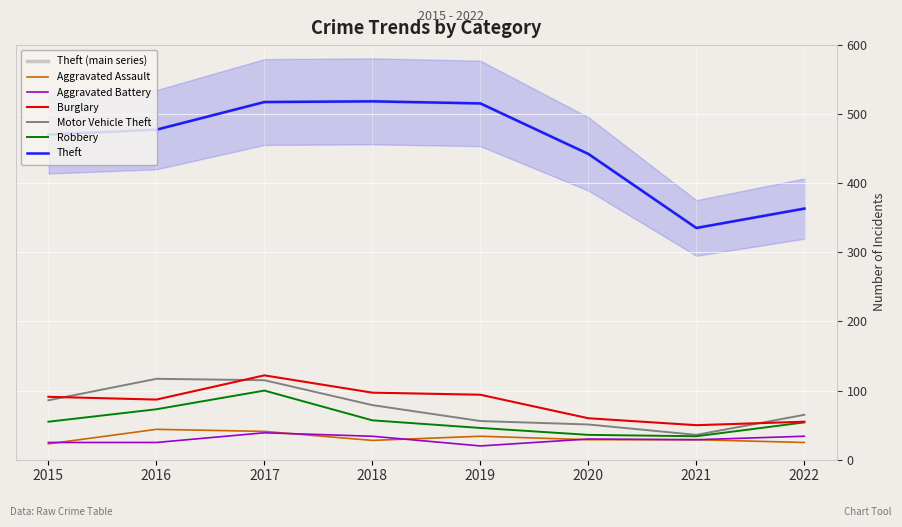

What is the value of the Burglary point at the 2nd from the left?

87